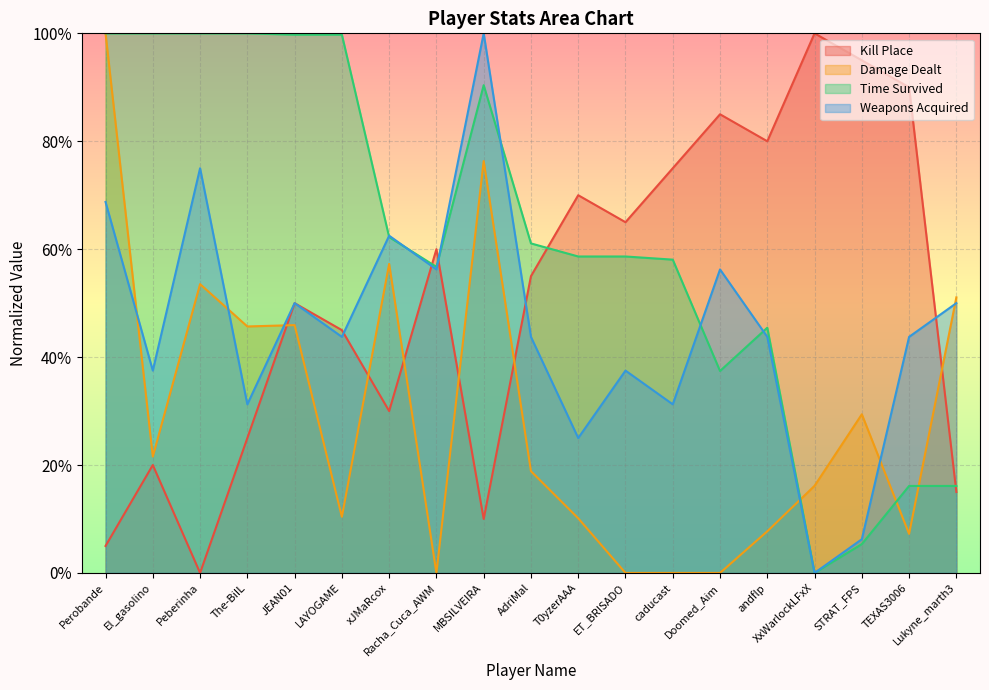

Rank the categories by Kill Place value from lowest to highest.

Peberinha, Perobande, MBSILVEIRA, Lukyne_marth3, El_gasolino, The-BiIL, xJMaRcox, LAYOGAME, JEAN01, AdriMal, Racha_Cuca_AWM, ET_BRISADO, T0yzerAAA, caducast, andflp, Doomed_Aim, TEXAS3006, STRAT_FPS, XxWarlockLFxX